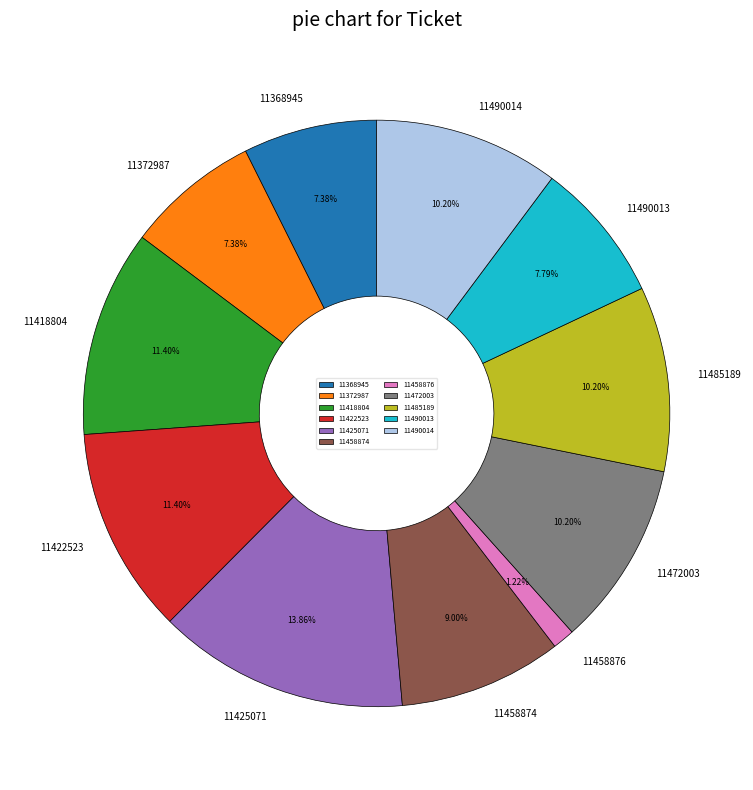

Which has a higher value, 11485189 or 11458874?

11485189